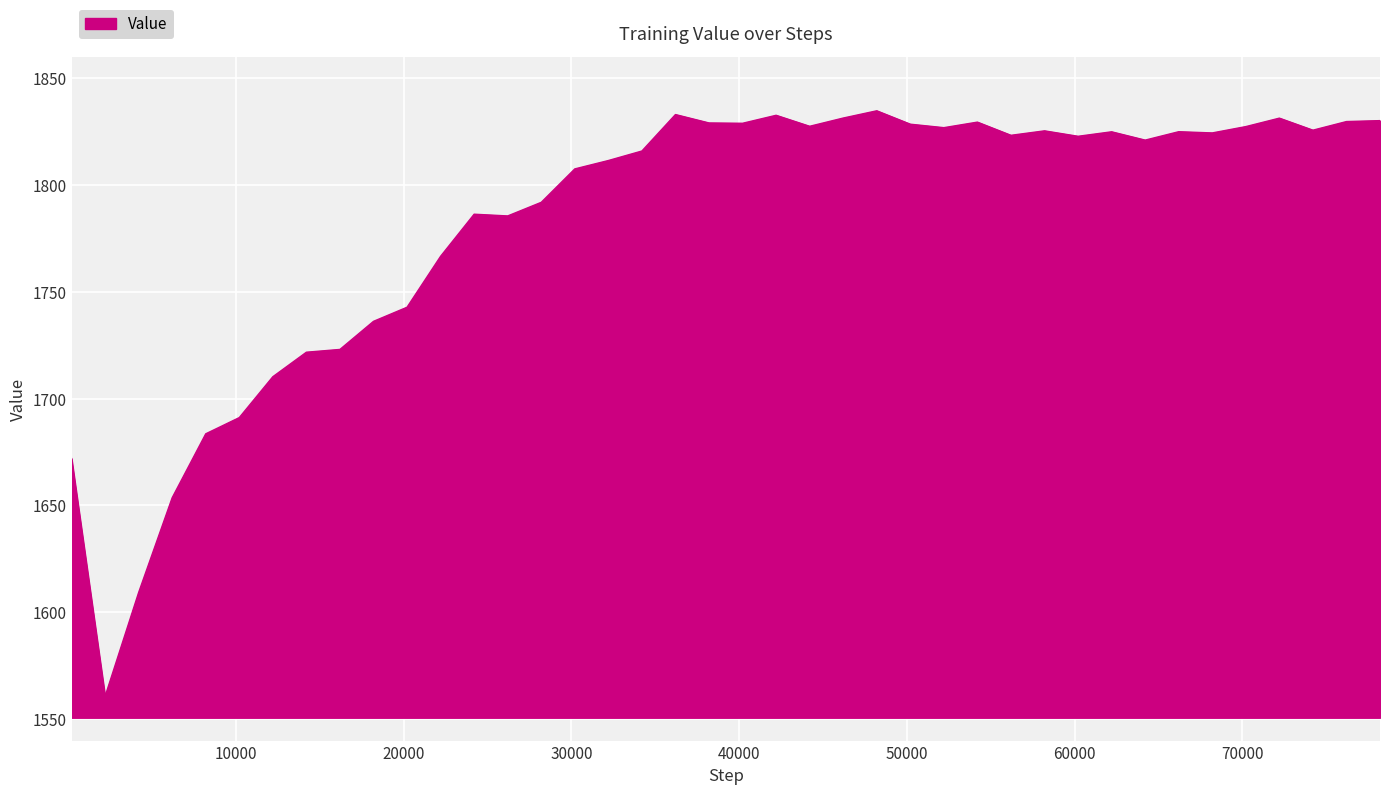

What is the smallest value displayed?

1560.7